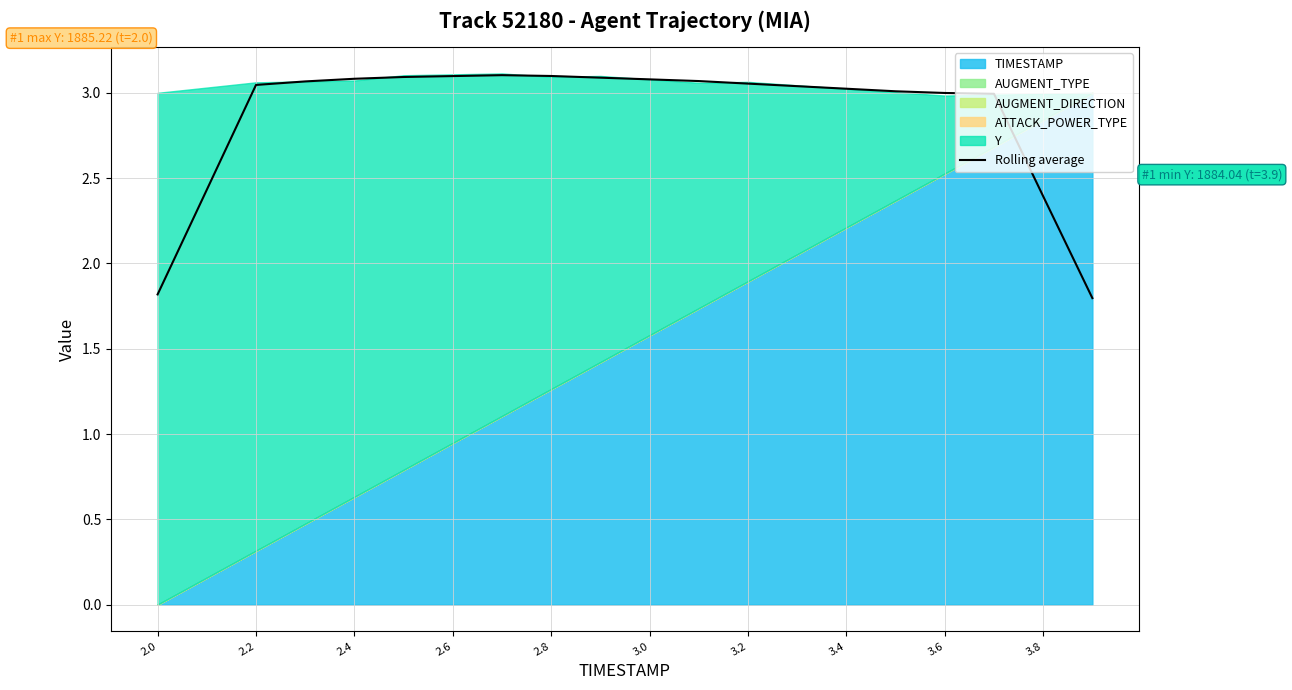

The value of Rolling average at 3.8 is 2.4. True or false?

True